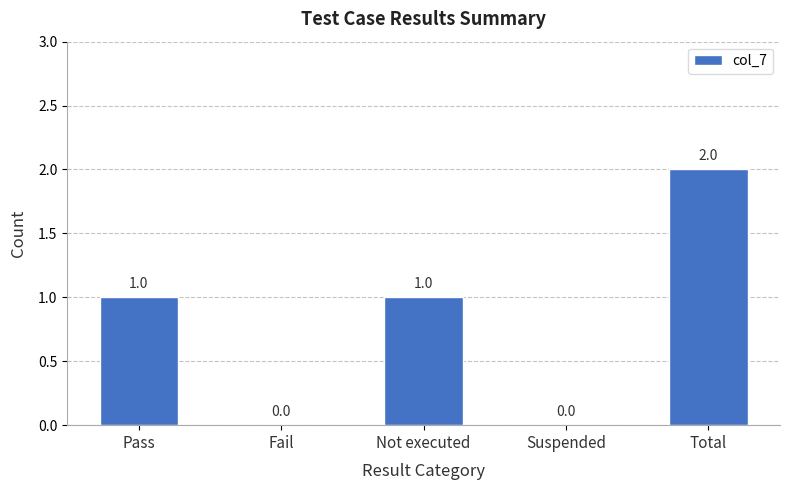

What is the difference between the values at Fail and Total?

2